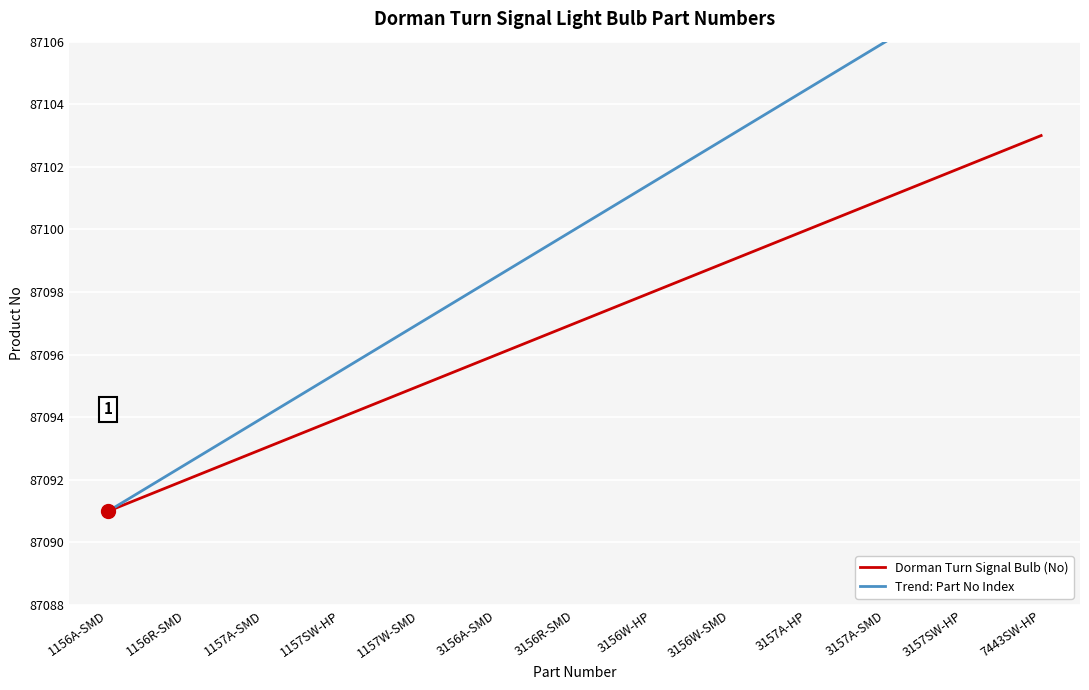

Where is Dorman Turn Signal Bulb (No) nearest to the value 87097?

3156R-SMD